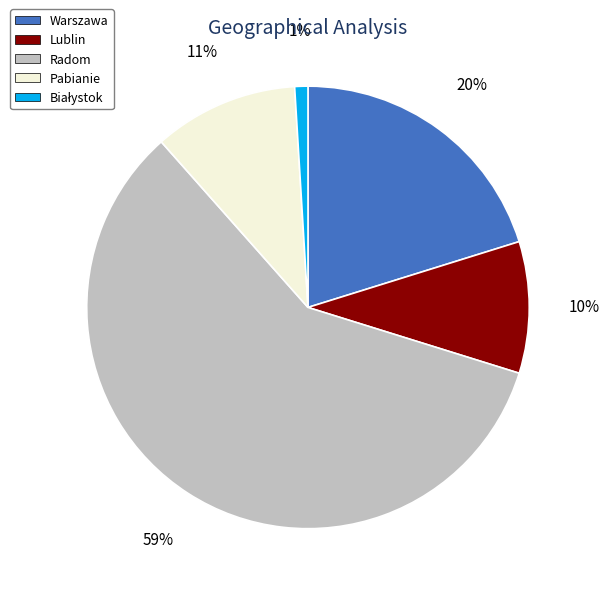

Is the sum of Pabianie and Warszawa greater than half?

No